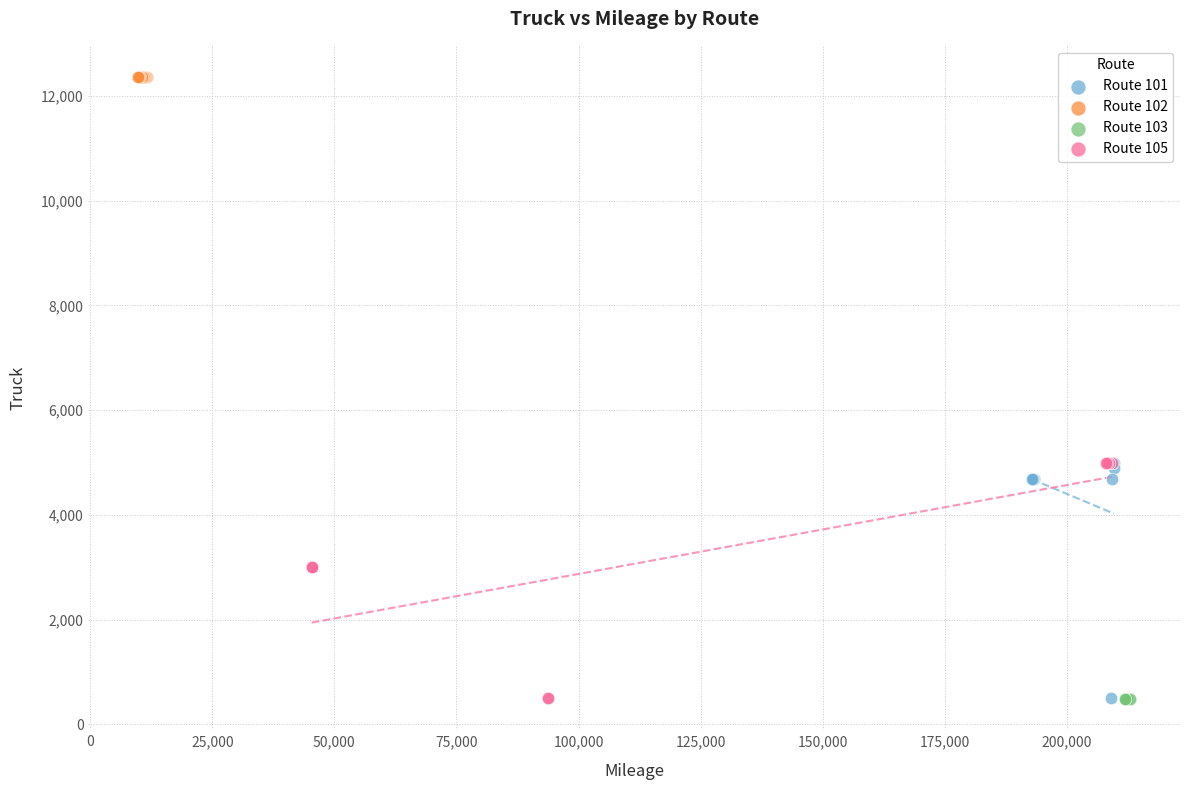

Which series contains the highest Y value?

Route 102